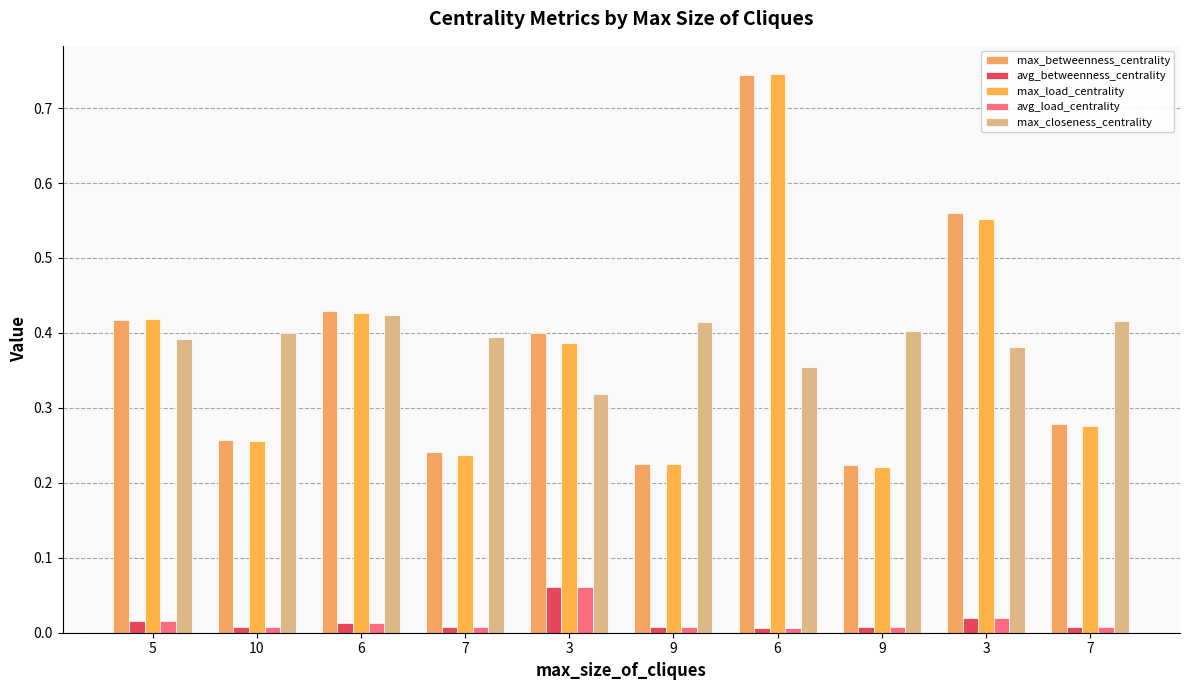

What is the highest value of the max_load_centrality series?

0.7